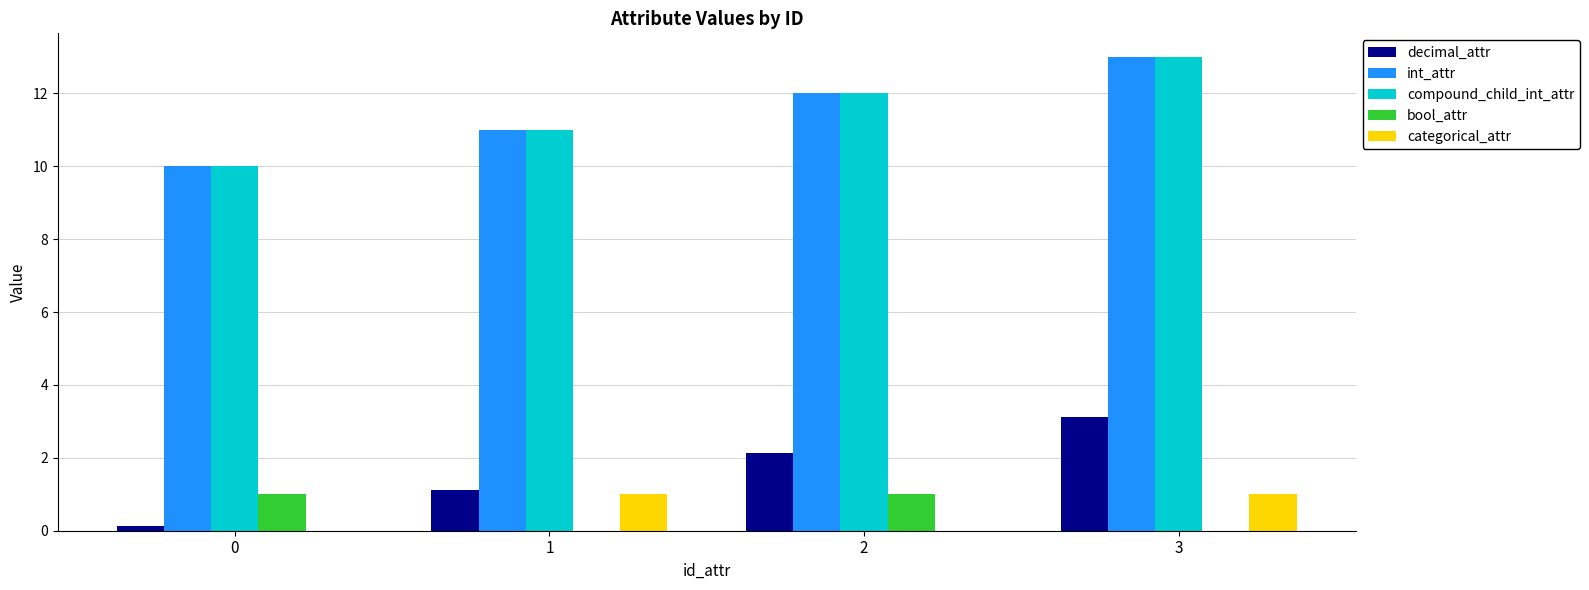

At which category is the sum across all series the highest?

3